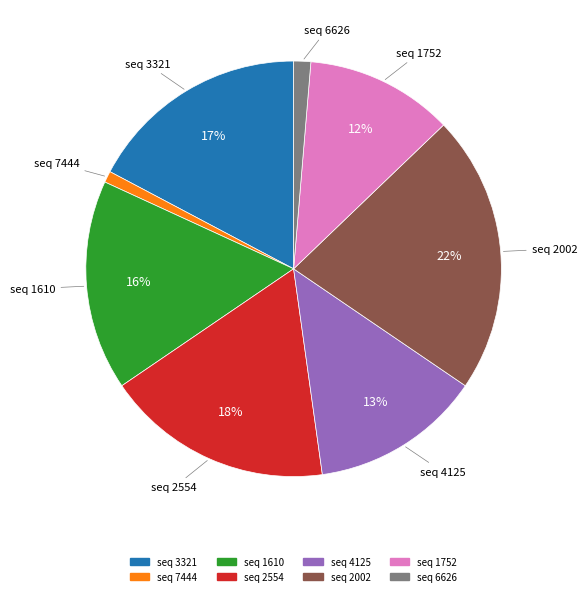

To the nearest percent, what is the difference between the largest and smallest slice percentages?

21%